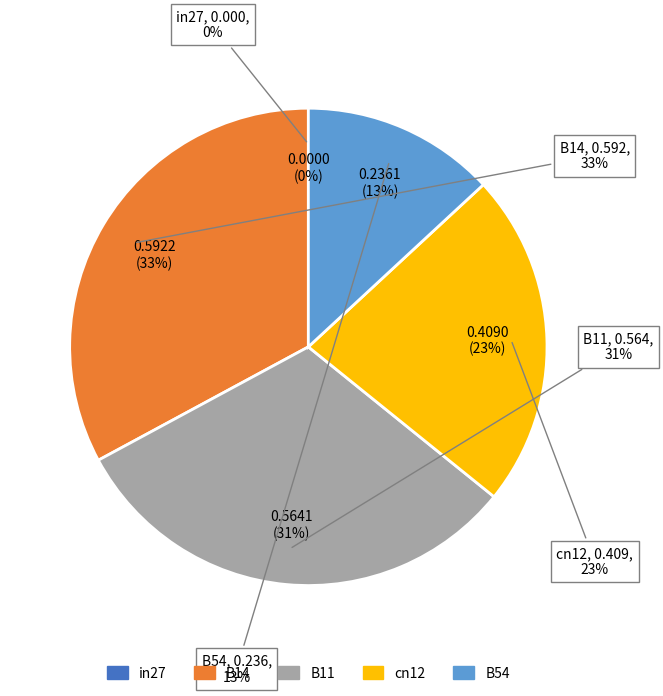

True or false: B14 accounts for 33% of the total.

True